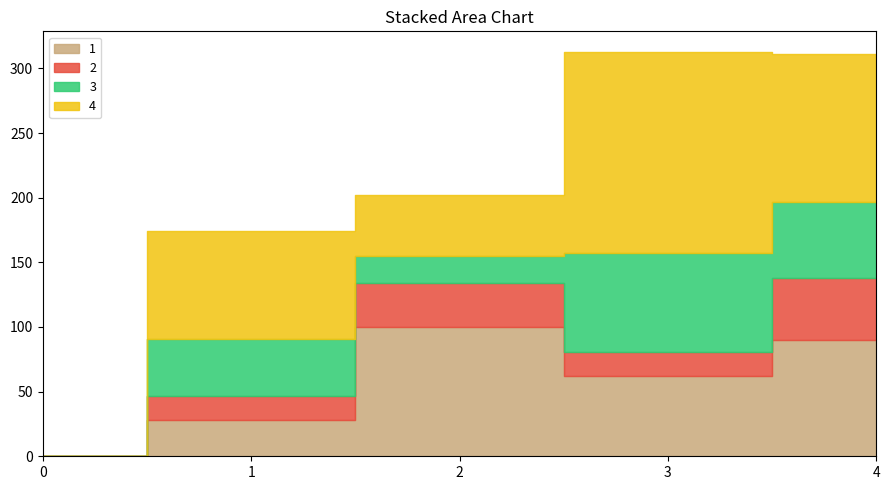

Reading left to right, what are all the values shown in this chart?

1: 0=0	1=28	2=100	3=62	4=90
2: 0=0	1=19	2=34	3=19	4=48
3: 0=0	1=44	2=21	3=76	4=59
4: 0=0	1=83	2=47	3=156	4=114